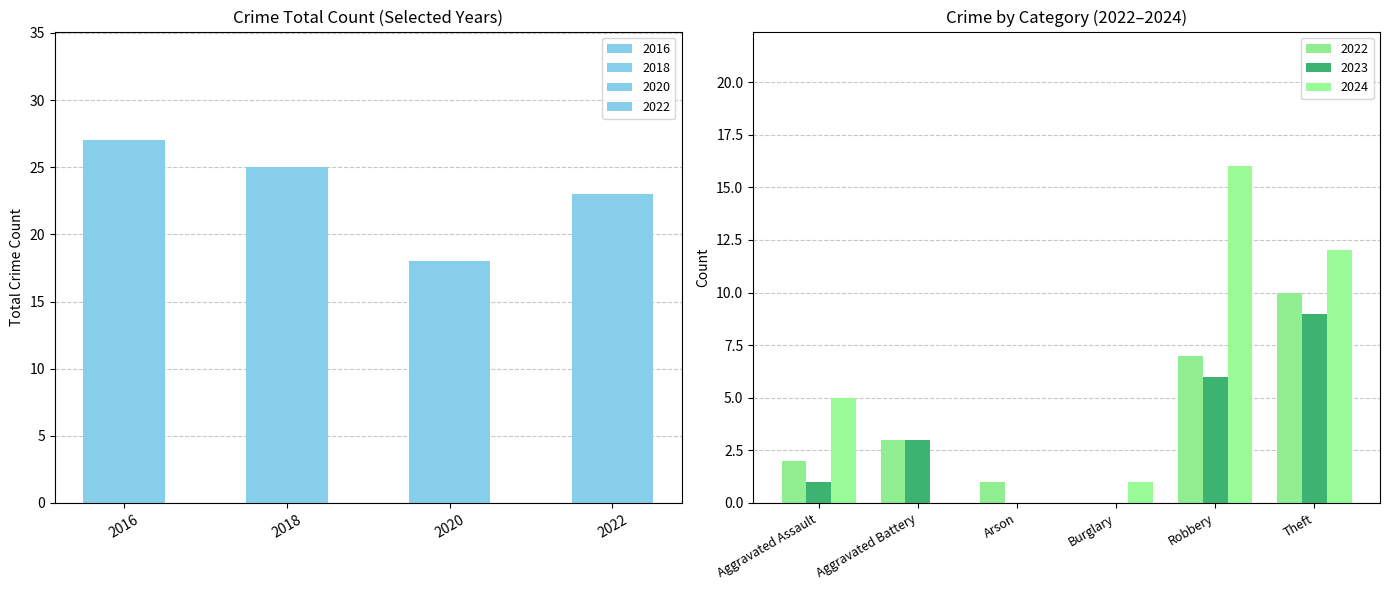

At Aggravated Battery, list the series in order from smallest to largest.

2024, 2022, 2023